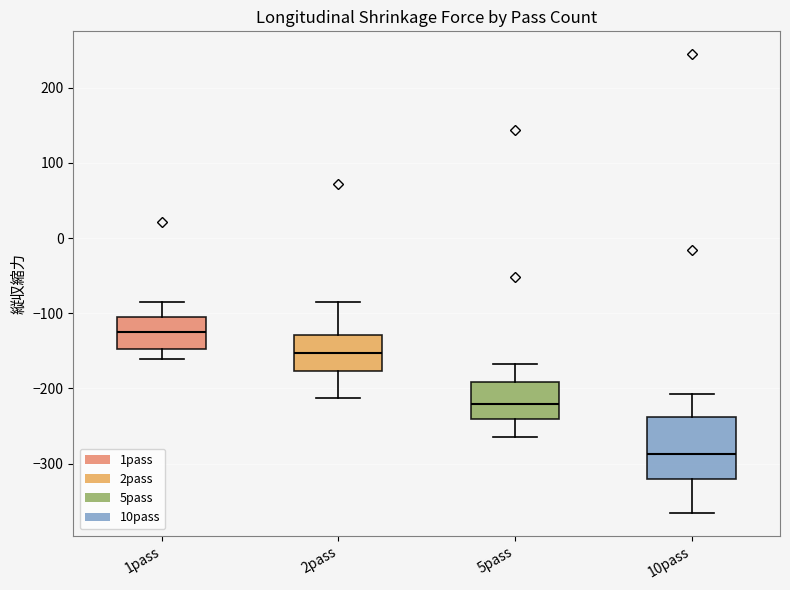

Reading left to right, transcribe this box plot: for each box, give where its median line is, the range the box spans, and where its two whiskers end, as read against the y-axis. The values are not printed on the chart, so give them approximately, as read against the axis.

1pass: median -120, box -150 to -110, whiskers -160 to -90
2pass: median -150, box -180 to -130, whiskers -210 to -90
5pass: median -220, box -240 to -190, whiskers -260 to -170
10pass: median -290, box -320 to -240, whiskers -370 to -210